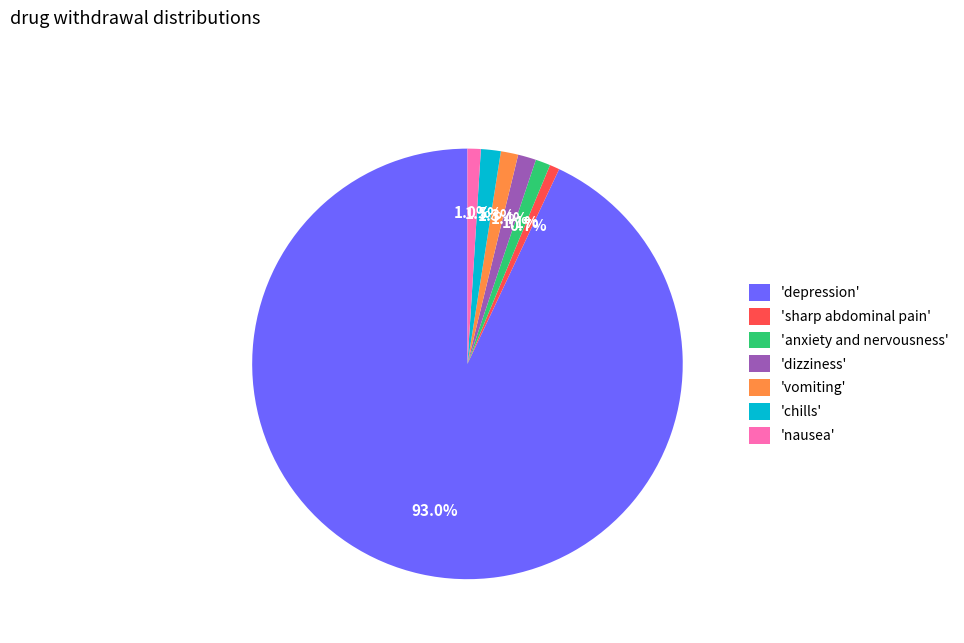

Which category accounts for the majority?

'depression'